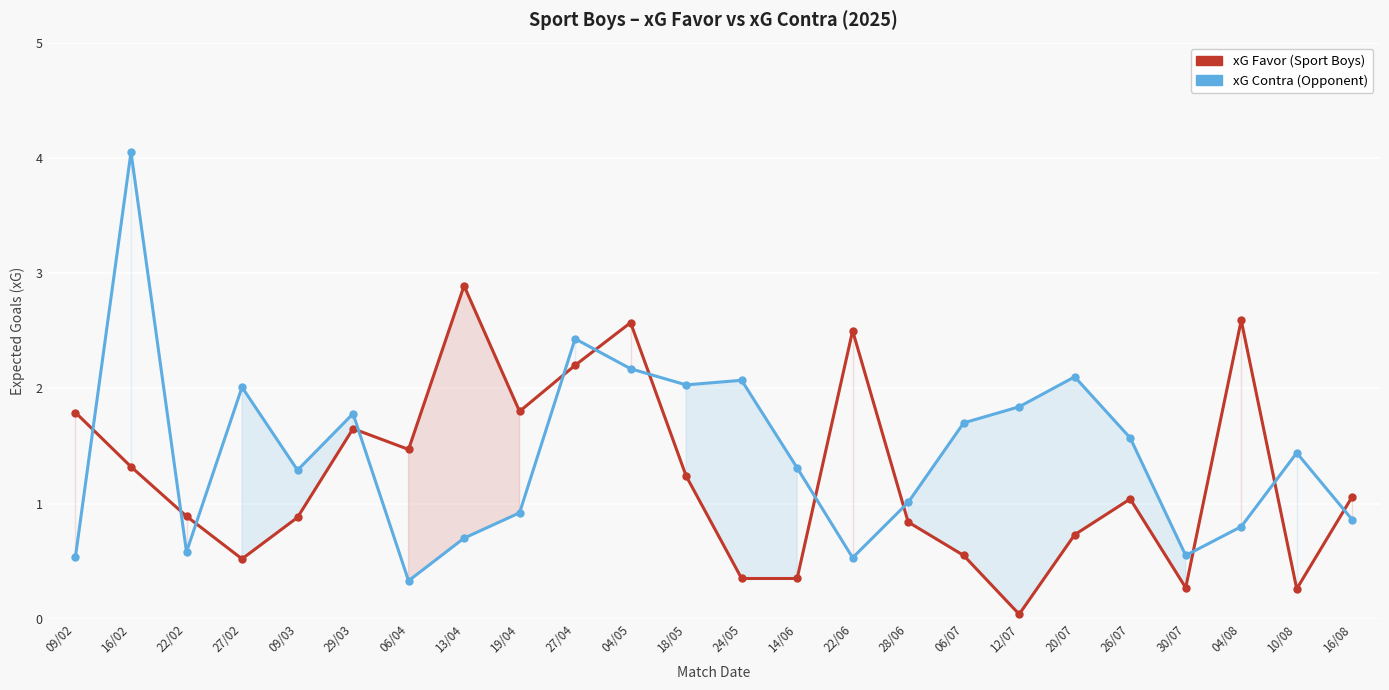

At which category does xG Favor reach its first local valley?

27/02